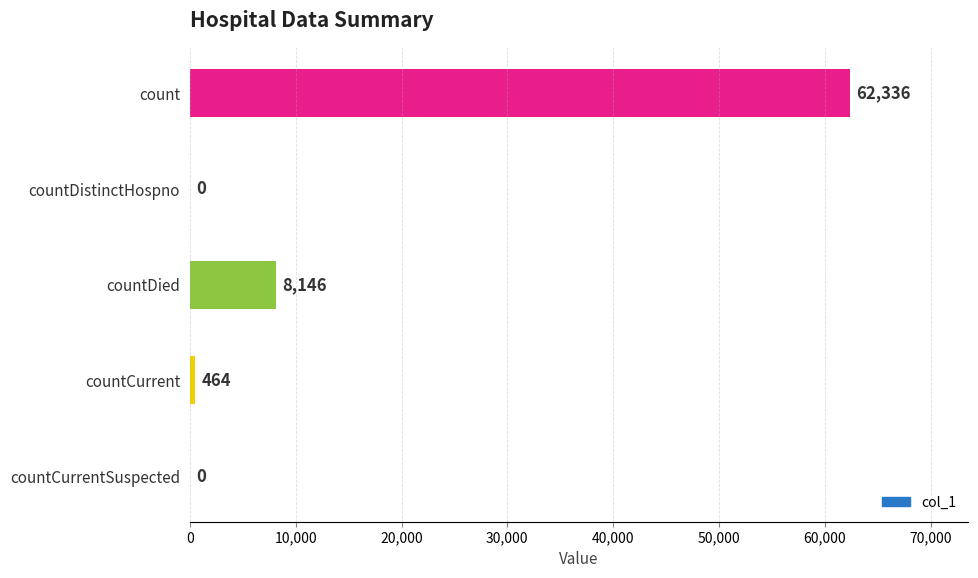

What is the sum of the values at countDied and count?

70482